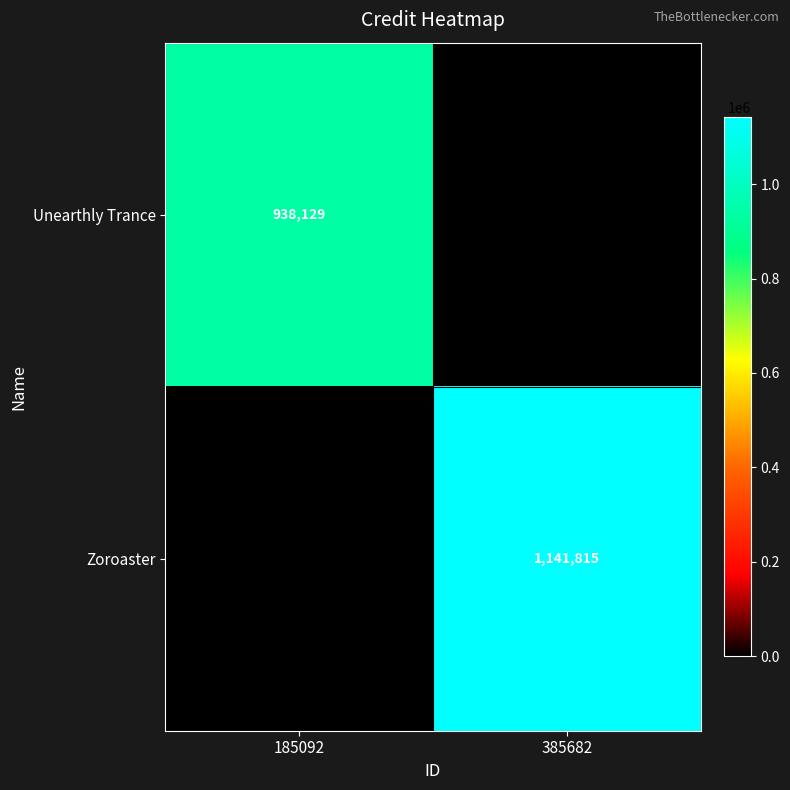

Is it true that Unearthly Trance equals 938129 at 185092?

True